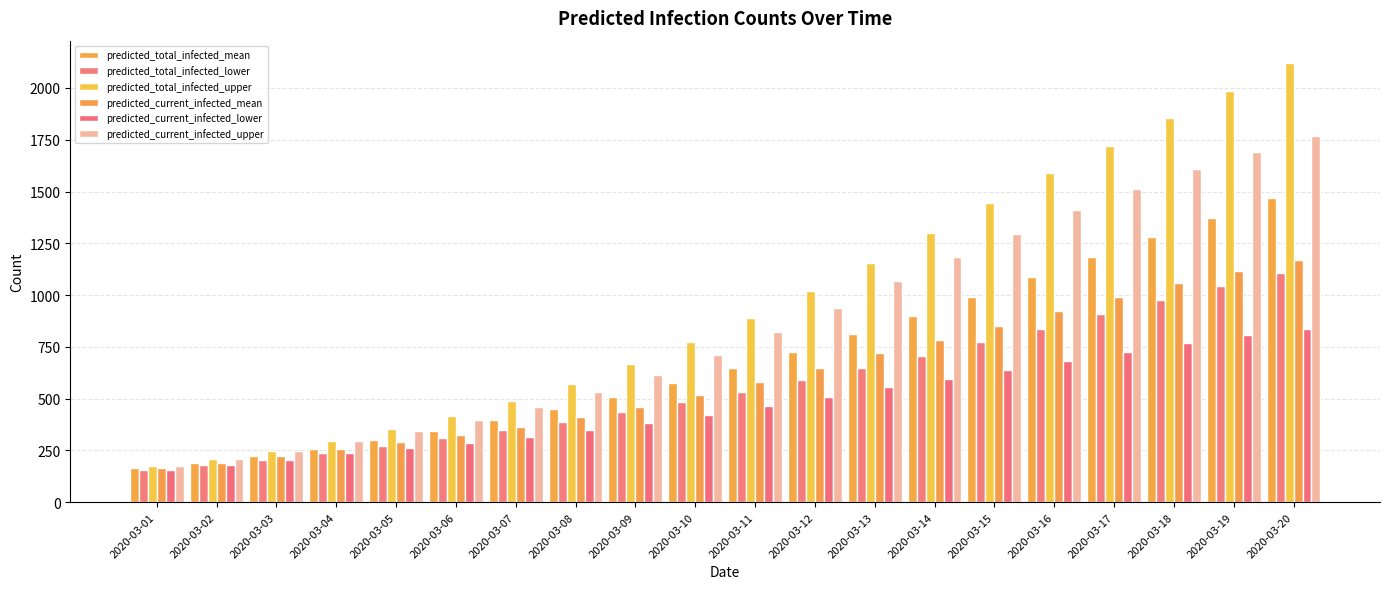

Reading left to right, list all the values displayed in this chart.

predicted_total_infected_mean: 163	190	221	258	300	345	395	450	510	577	649	727	810	898	991	1086	1182	1279	1374	1467
predicted_total_infected_lower: 156	180	206	237	271	308	347	389	434	482	534	589	647	708	772	838	907	978	1046	1109
predicted_total_infected_upper: 176	208	247	296	353	417	489	571	666	772	891	1020	1157	1300	1443	1587	1722	1855	1986	2122
predicted_current_infected_mean: 163	190	221	258	290	325	365	410	460	517	579	647	720	784	852	923	992	1058	1116	1167
predicted_current_infected_lower: 156	180	206	237	261	288	317	349	384	422	464	509	557	596	638	682	727	771	808	838
predicted_current_infected_upper: 176	208	247	296	343	397	459	531	616	712	821	940	1067	1182	1297	1411	1514	1608	1691	1770